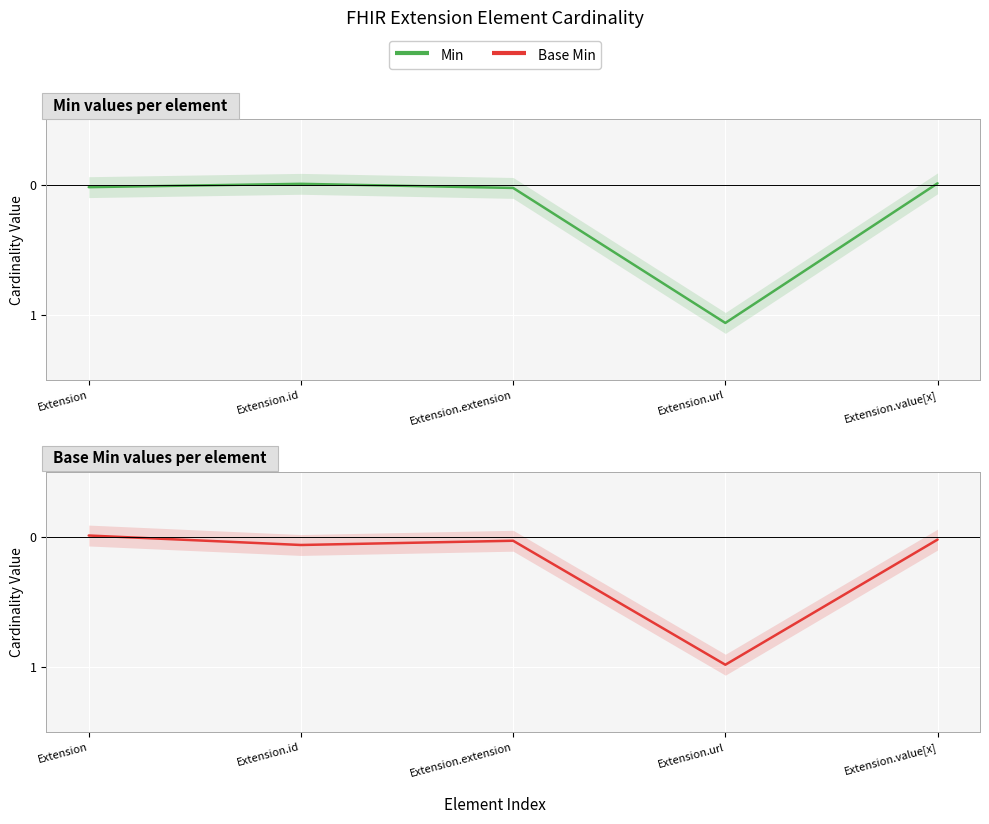

What is the average value of the Base Min series?

0.2